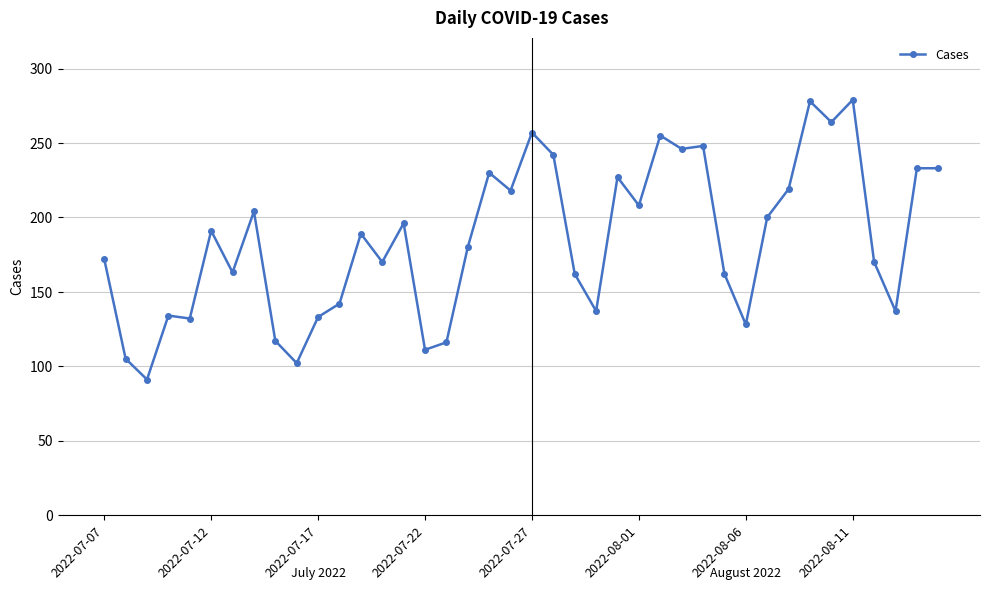

True or false: the data has more than 2 interior local peaks.

True